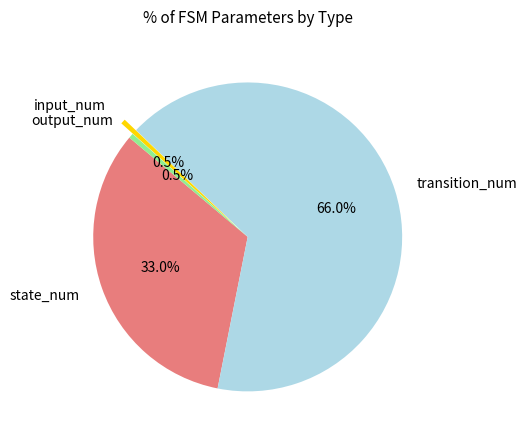

Between input_num and state_num, which is larger?

state_num